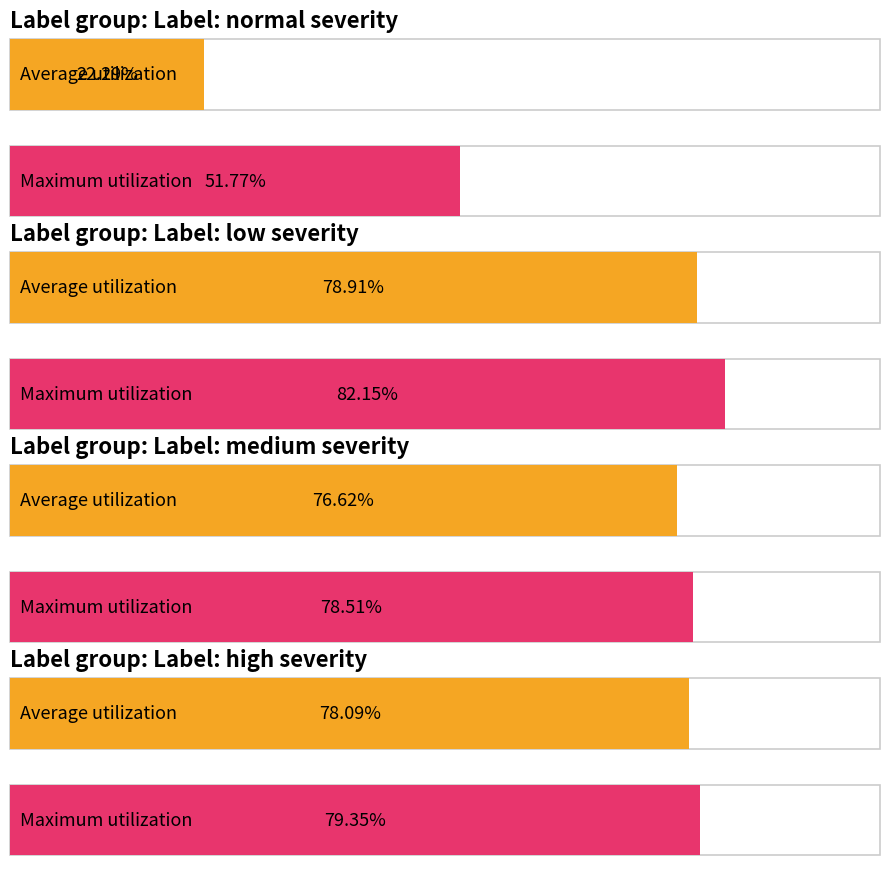

Is the value of high at 8 greater than the value of normal at 6?

Yes